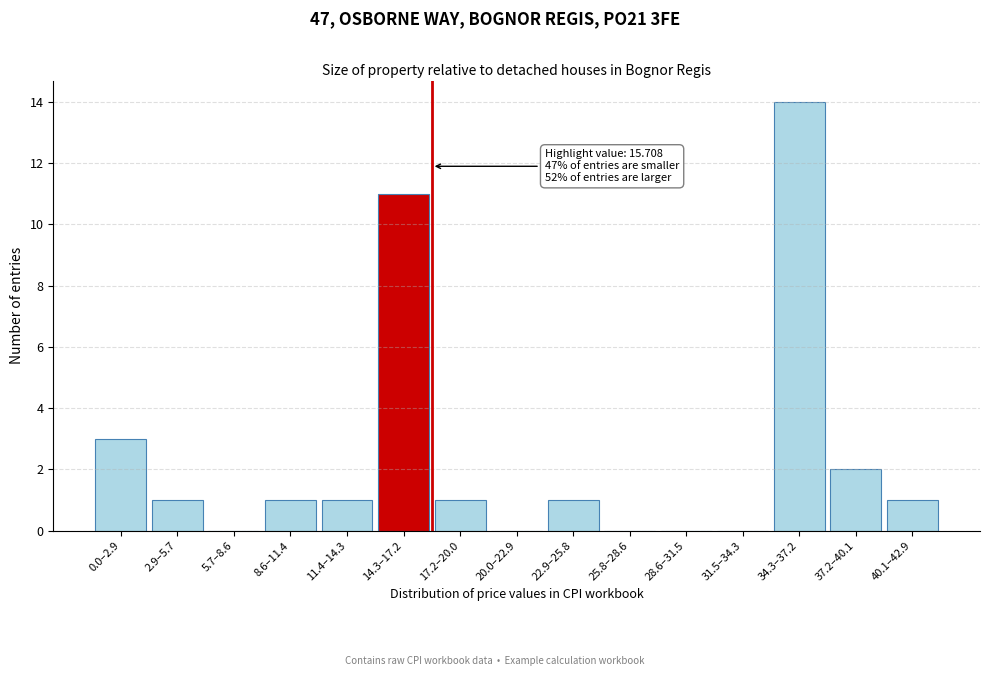

Reading left to right, list all the values displayed in this chart.

0.0–2.9=3	2.9–5.7=1	5.7–8.6=0	8.6–11.4=1	11.4–14.3=1	14.3–17.2=11	17.2–20.0=1	20.0–22.9=0	22.9–25.8=1	25.8–28.6=0	28.6–31.5=0	31.5–34.3=0	34.3–37.2=14	37.2–40.1=2	40.1–42.9=1